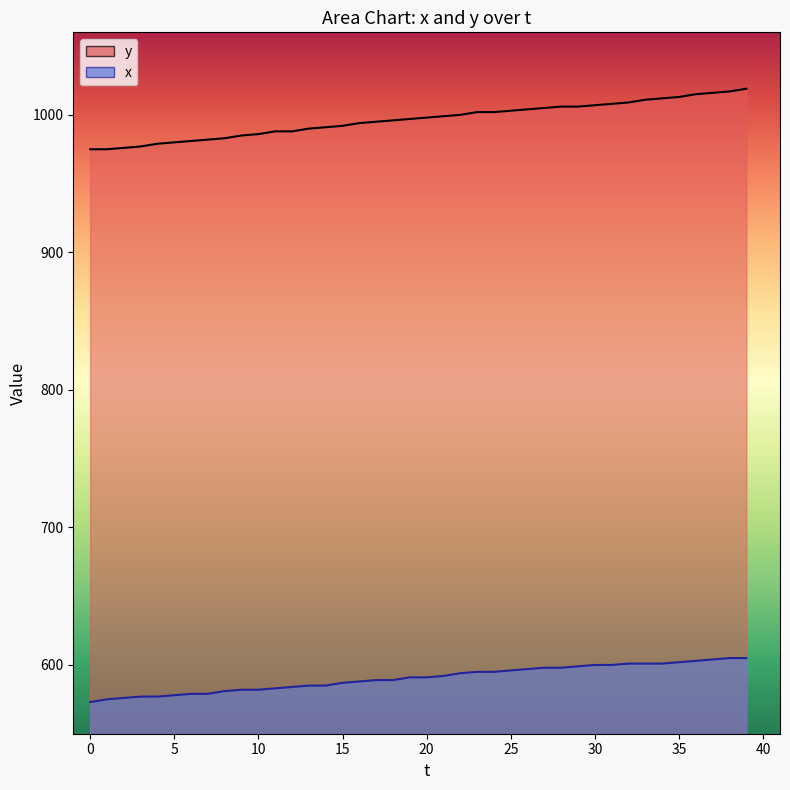

What is the spread (max minus min) of values at 4?

402